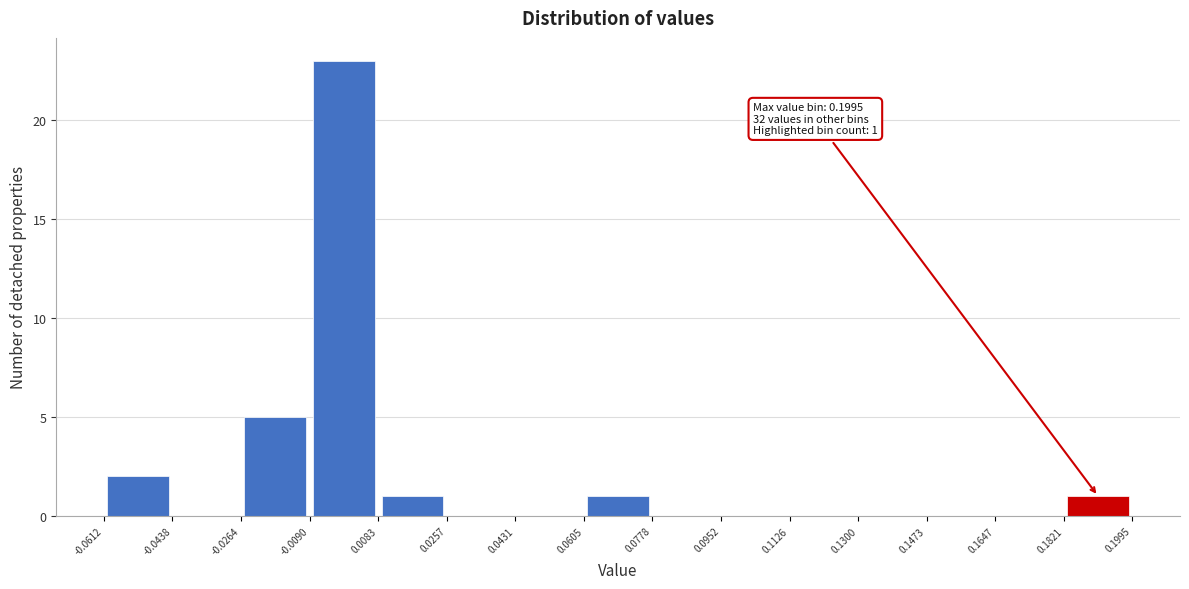

Over which range of the x-axis is the bar tallest?

-0.0090 to 0.0083